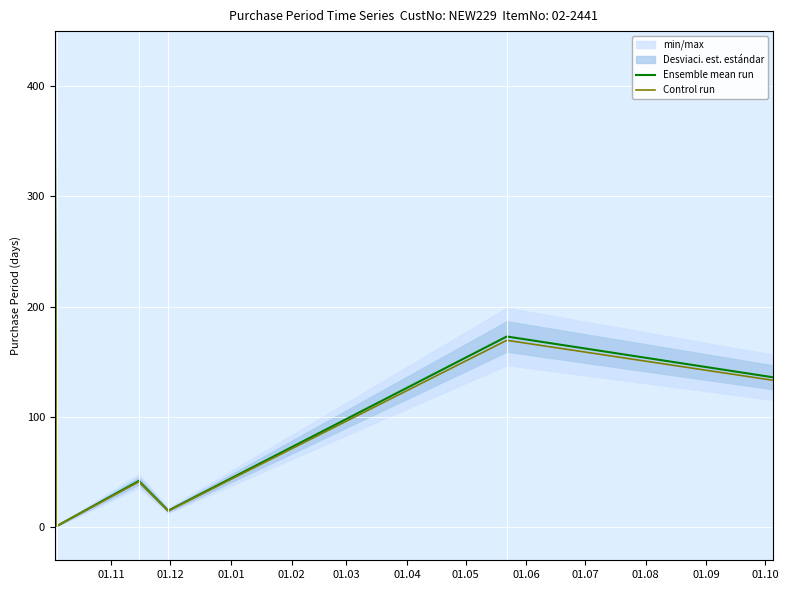

True or false: Ensemble mean run and Control run intersect in this chart.

False